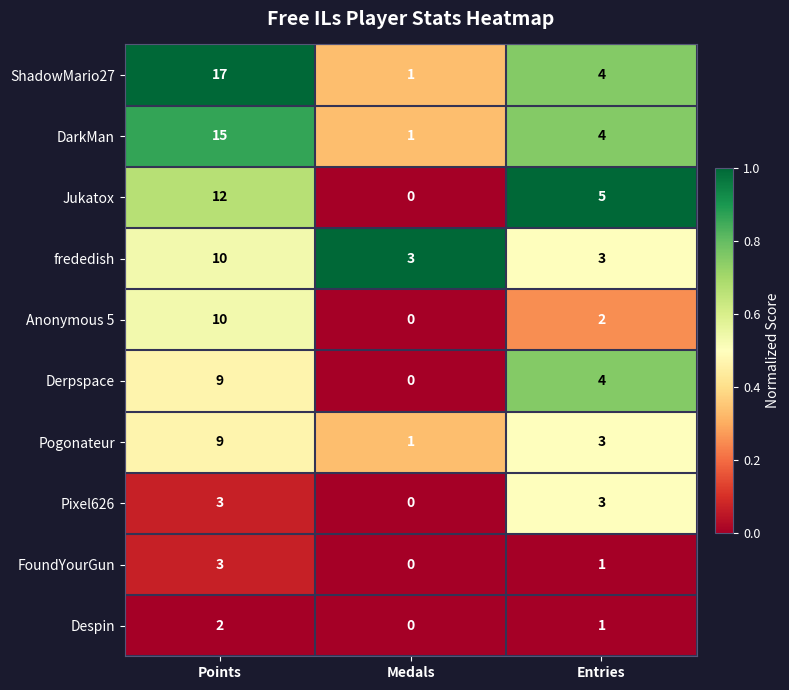

At which category is the sum across all series the highest?

Points